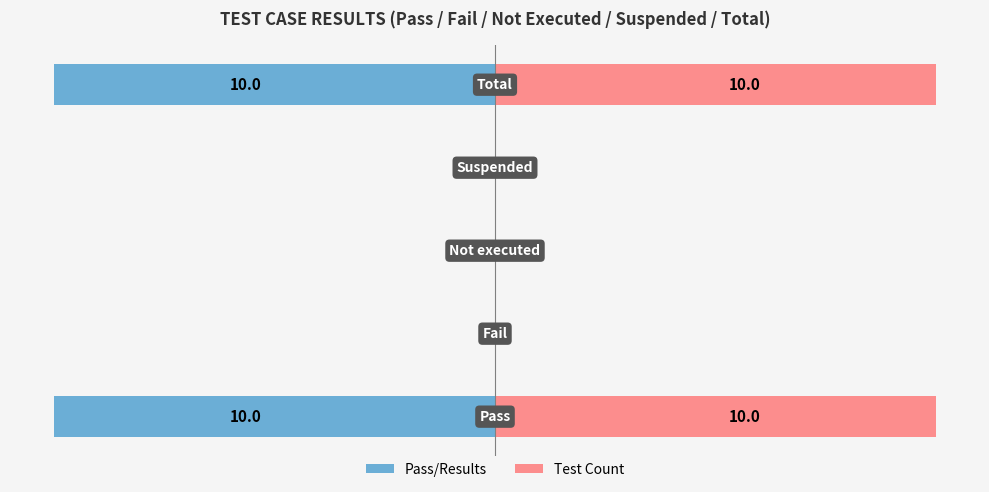

Between 2 and 4, which series saw the biggest shift?

Pass/Results